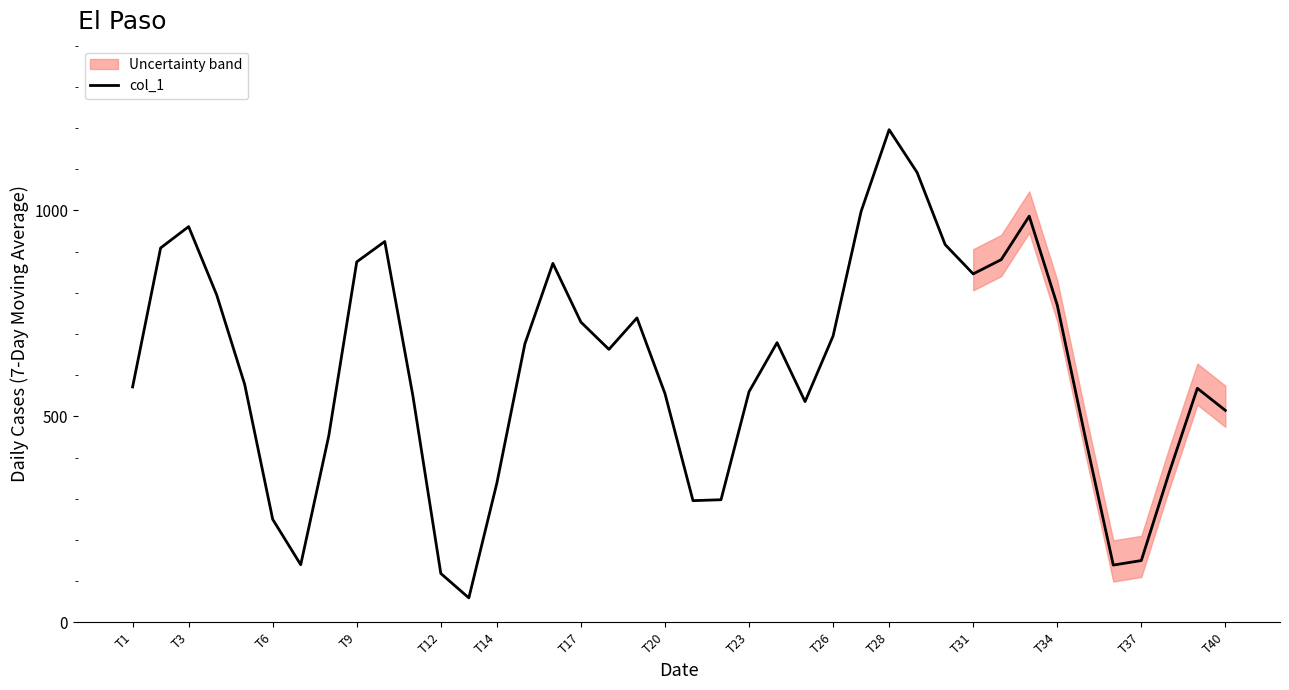

How many data points are less than 662?

20